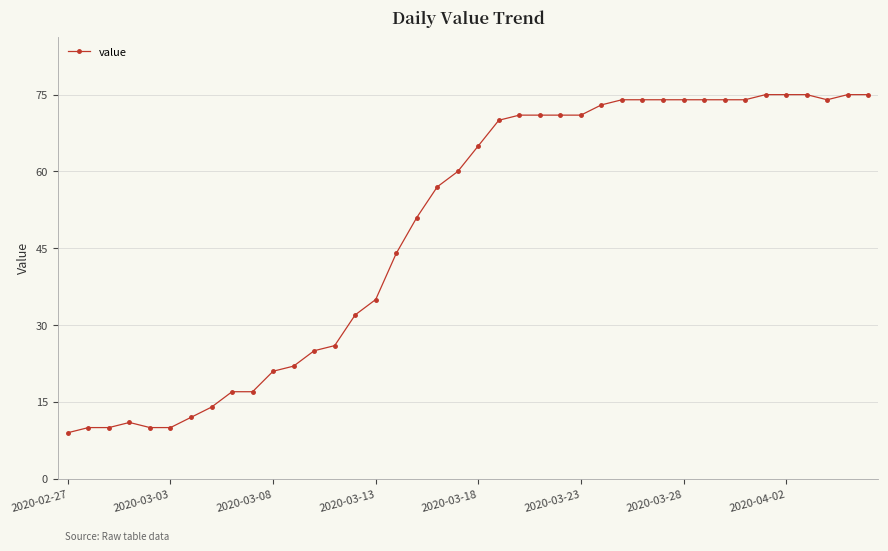

Count the number of categories in the chart.

40